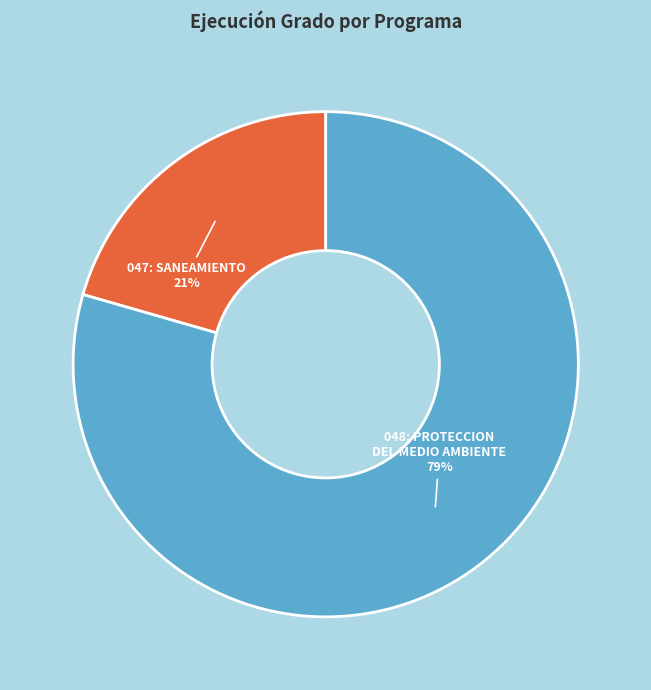

Between 048: PROTECCION DEL MEDIO AMBIENTE and 047: SANEAMIENTO, which is larger?

048: PROTECCION DEL MEDIO AMBIENTE